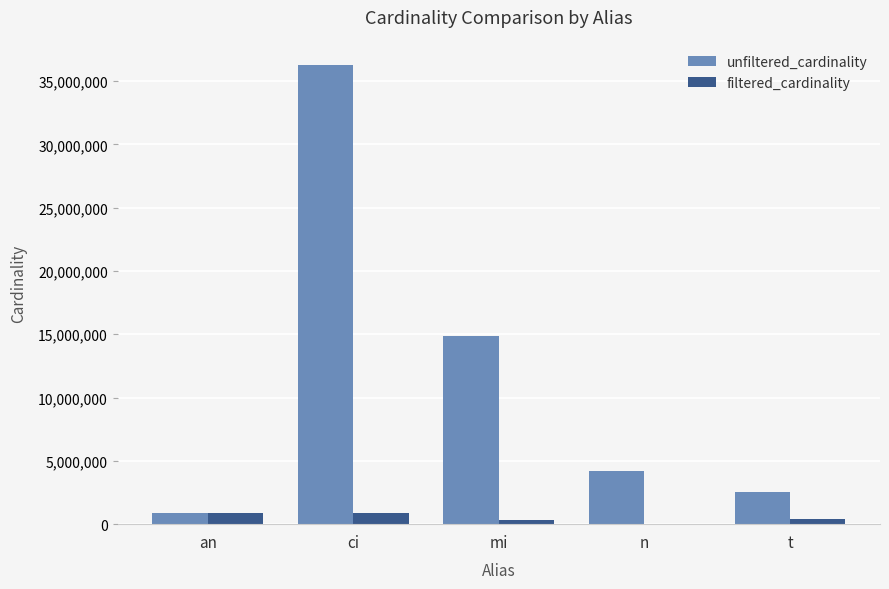

Between mi and n, which series saw the biggest shift?

unfiltered_cardinality